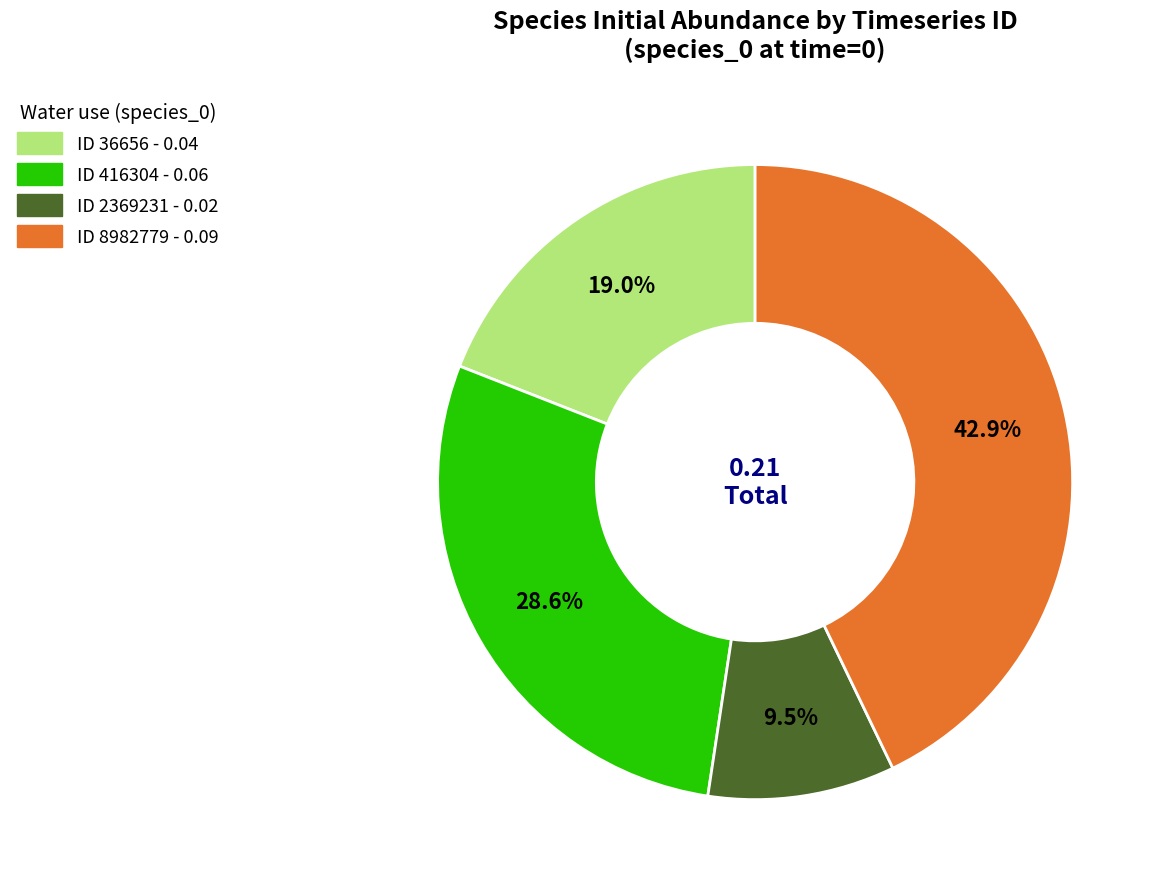

Does any single category account for the majority?

No